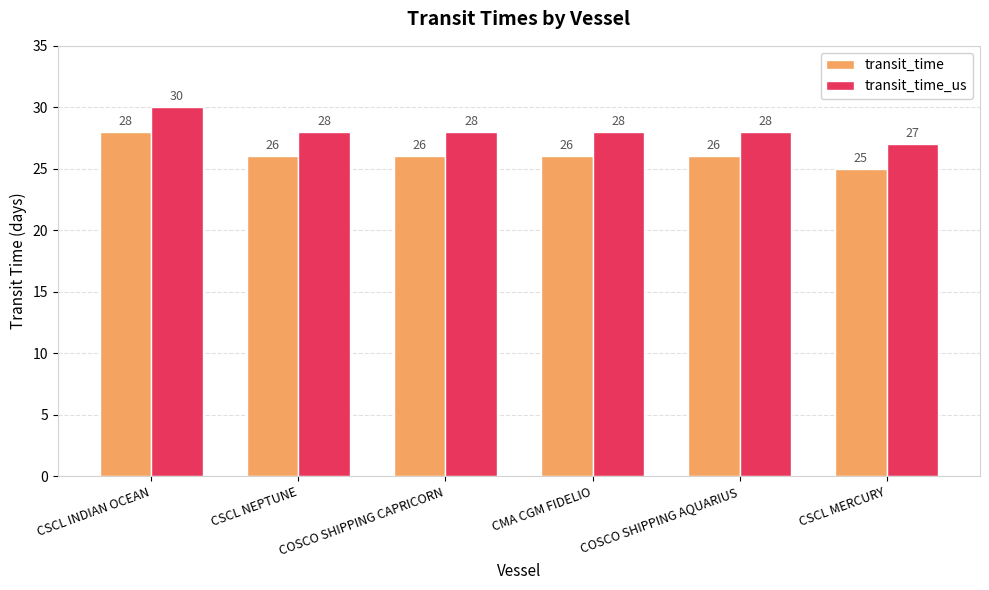

How many bars are there in each group?

2